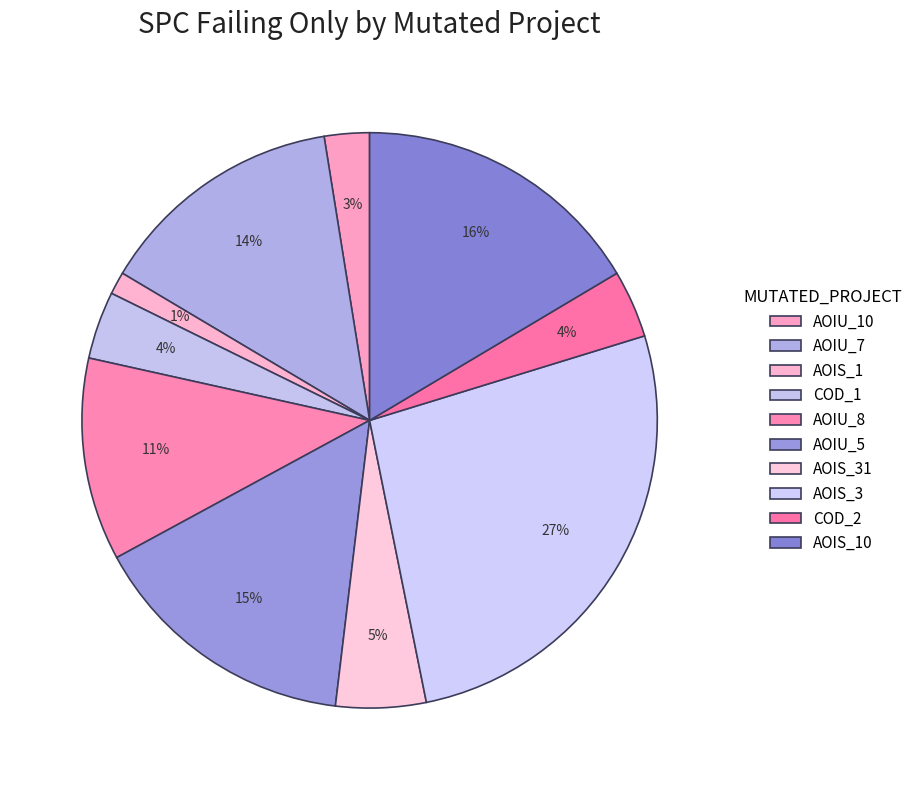

How many segments does this pie chart have?

10